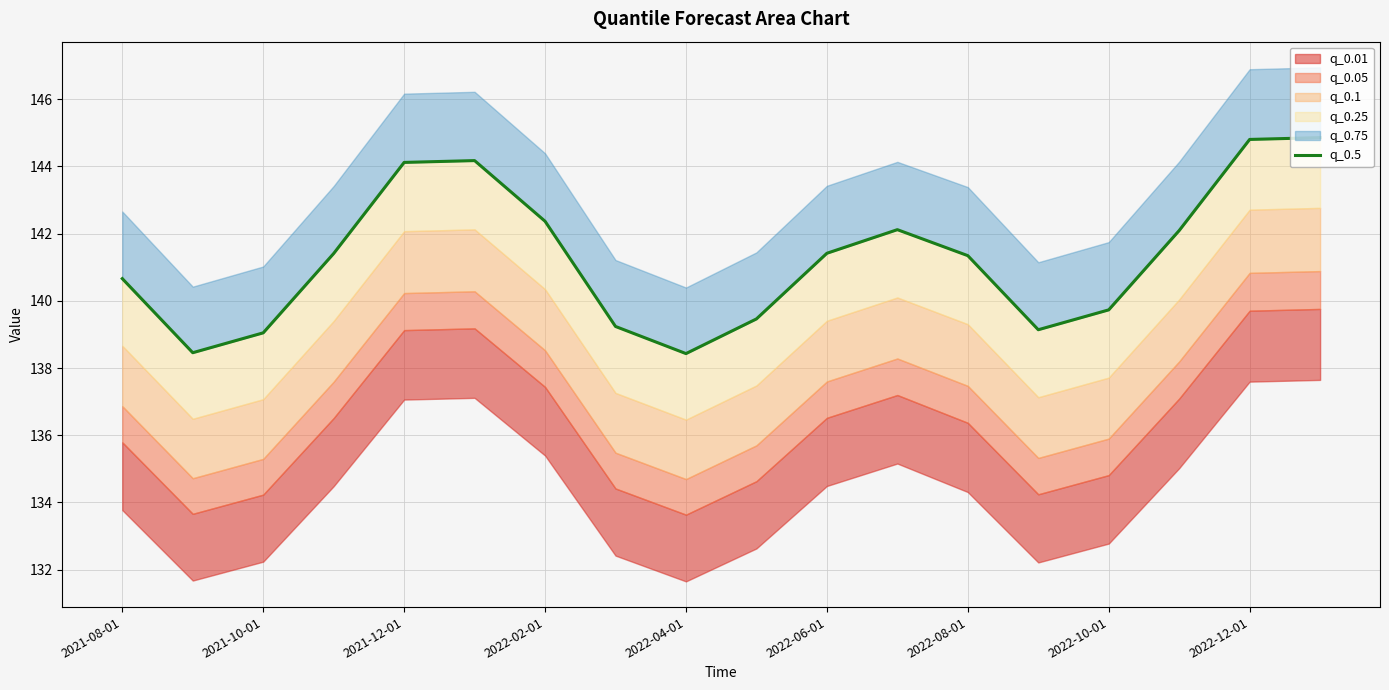

Count the number of categories in the chart.

18